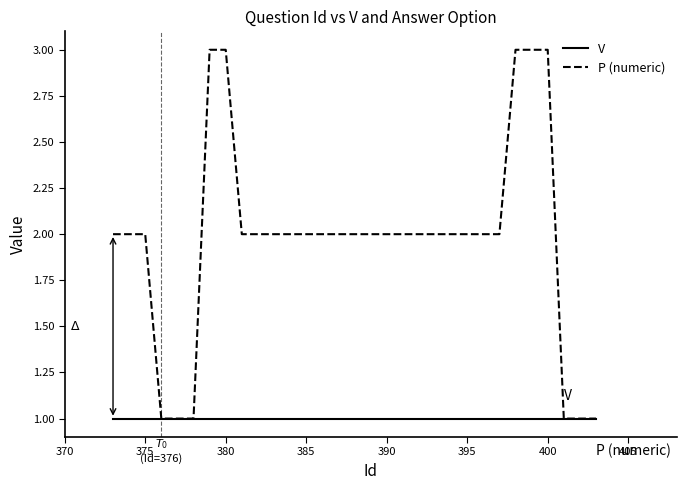

How many P (numeric) values are between 1 and 3?

20